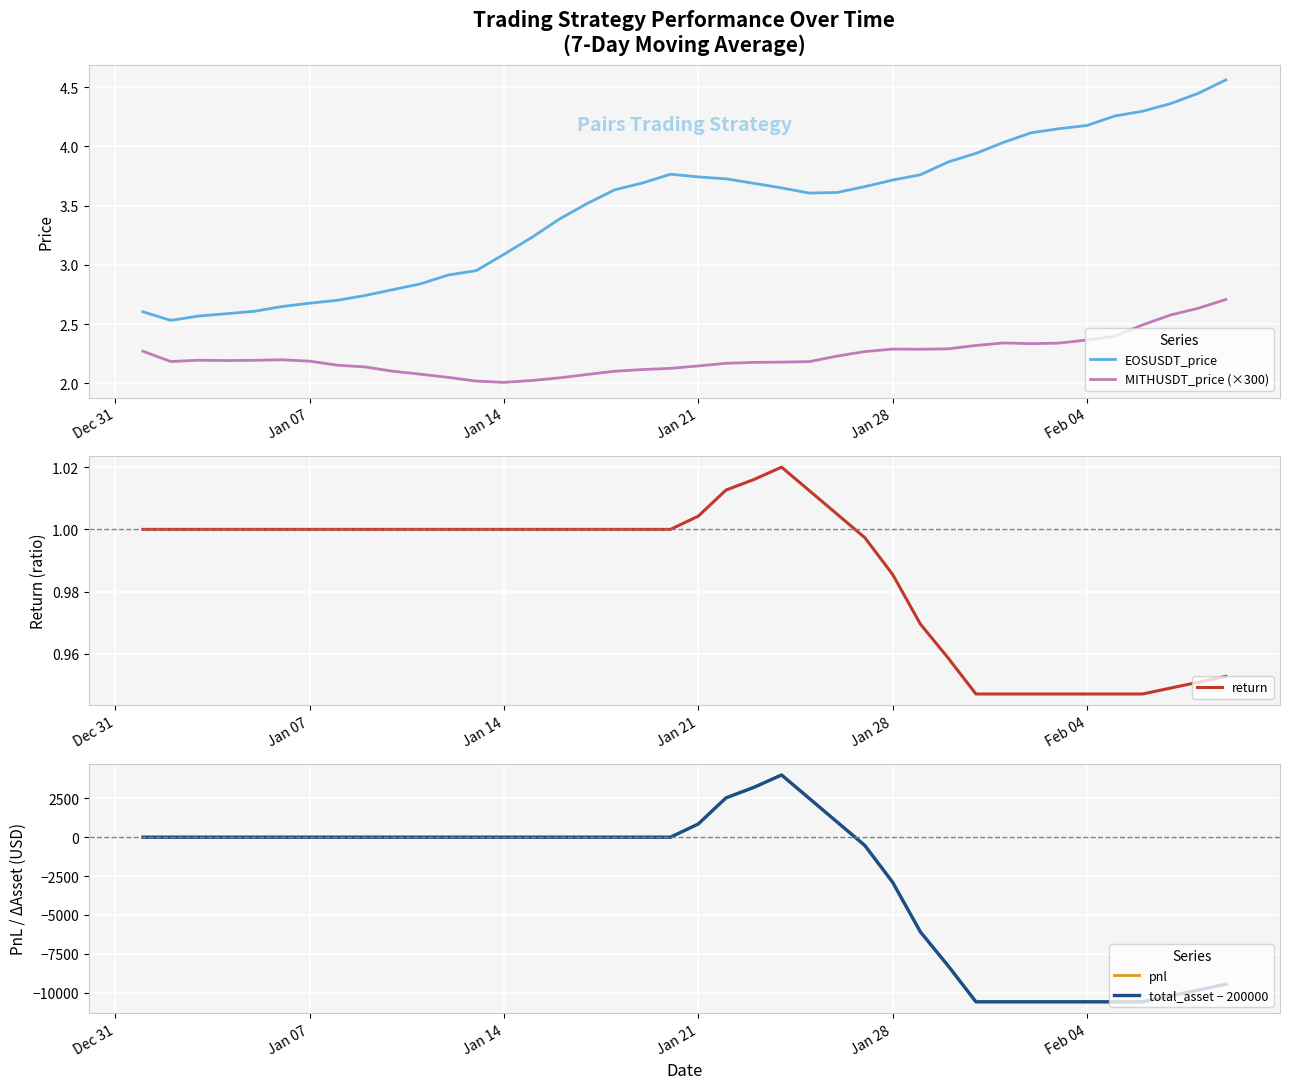

True or false: EOSUSDT_price and MITHUSDT_price (×300) intersect in this chart.

False